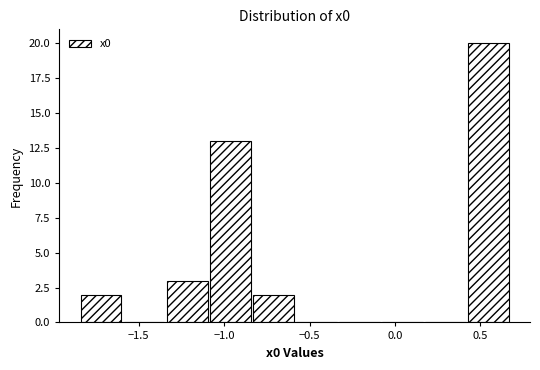

How tall is the bar that spans -1.85 to -1.60 on the x-axis? Neither the bar edges nor the heights are printed on the chart, so give them approximately, as read against the axes.

2